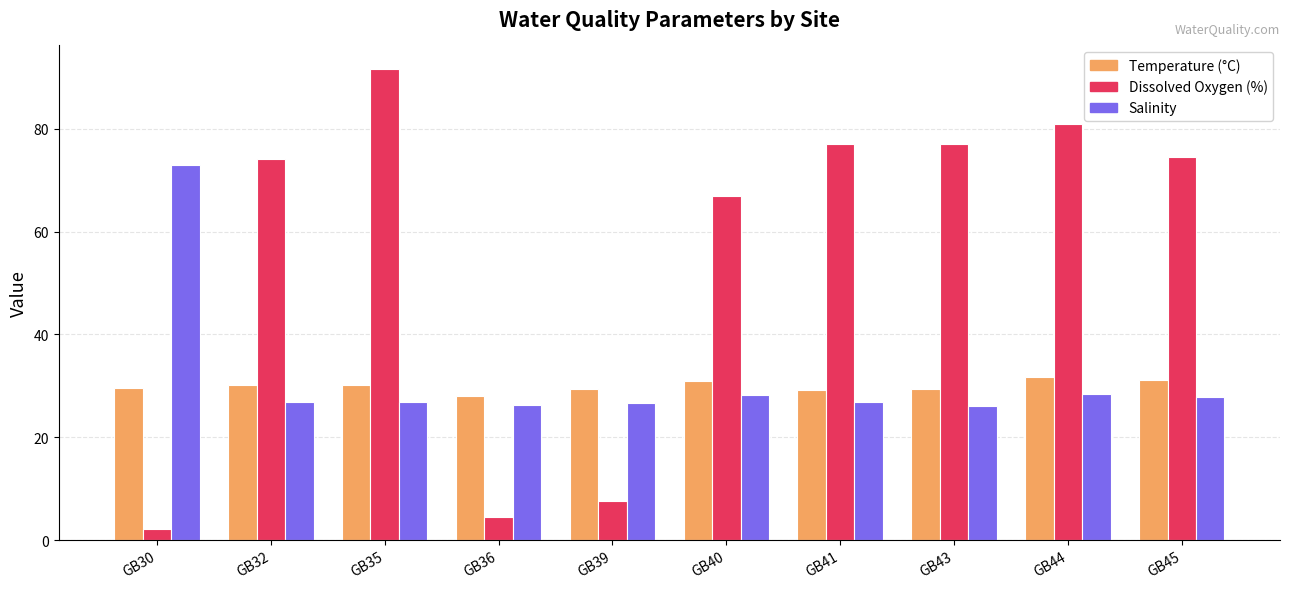

What is the value of the Salinity bar at the 6th from the left?

28.2